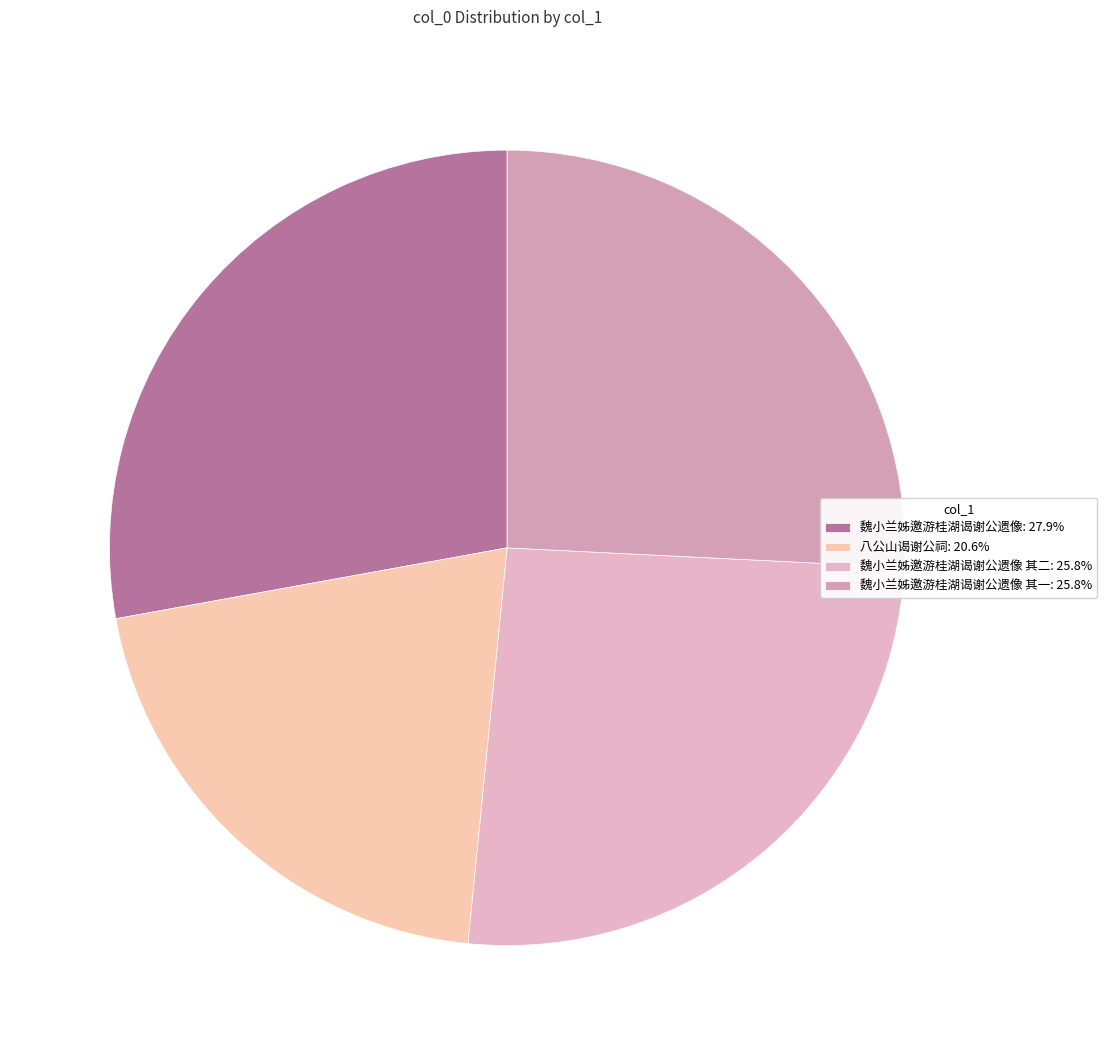

How many slices are in this pie chart?

4